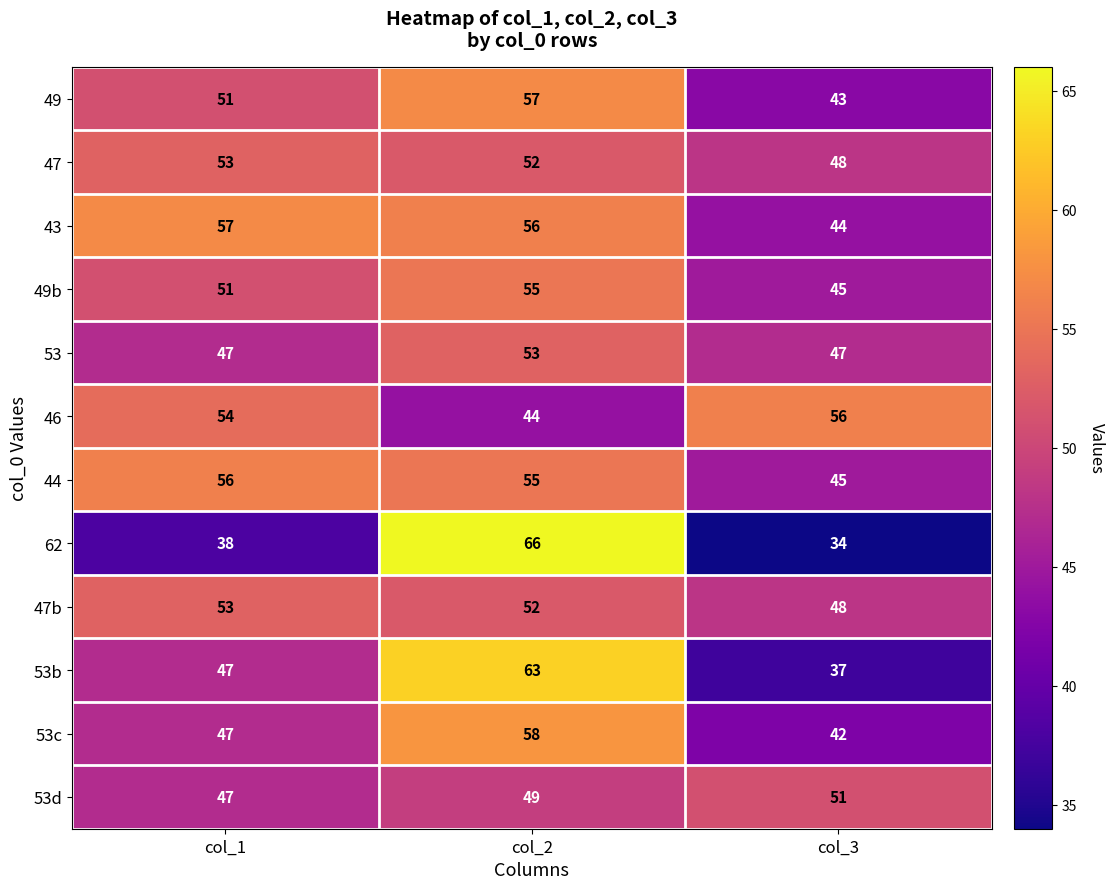

True or false: 53d has a value of 51 at col_3.

True